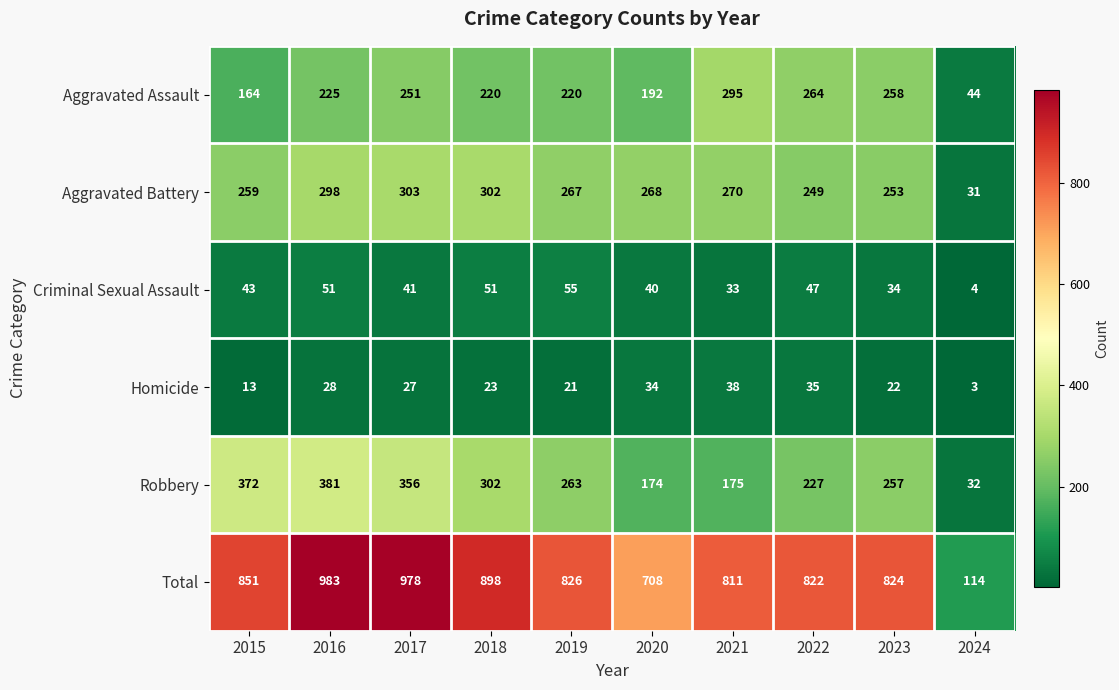

The Criminal Sexual Assault series shows 75 at 2015. True or false?

False